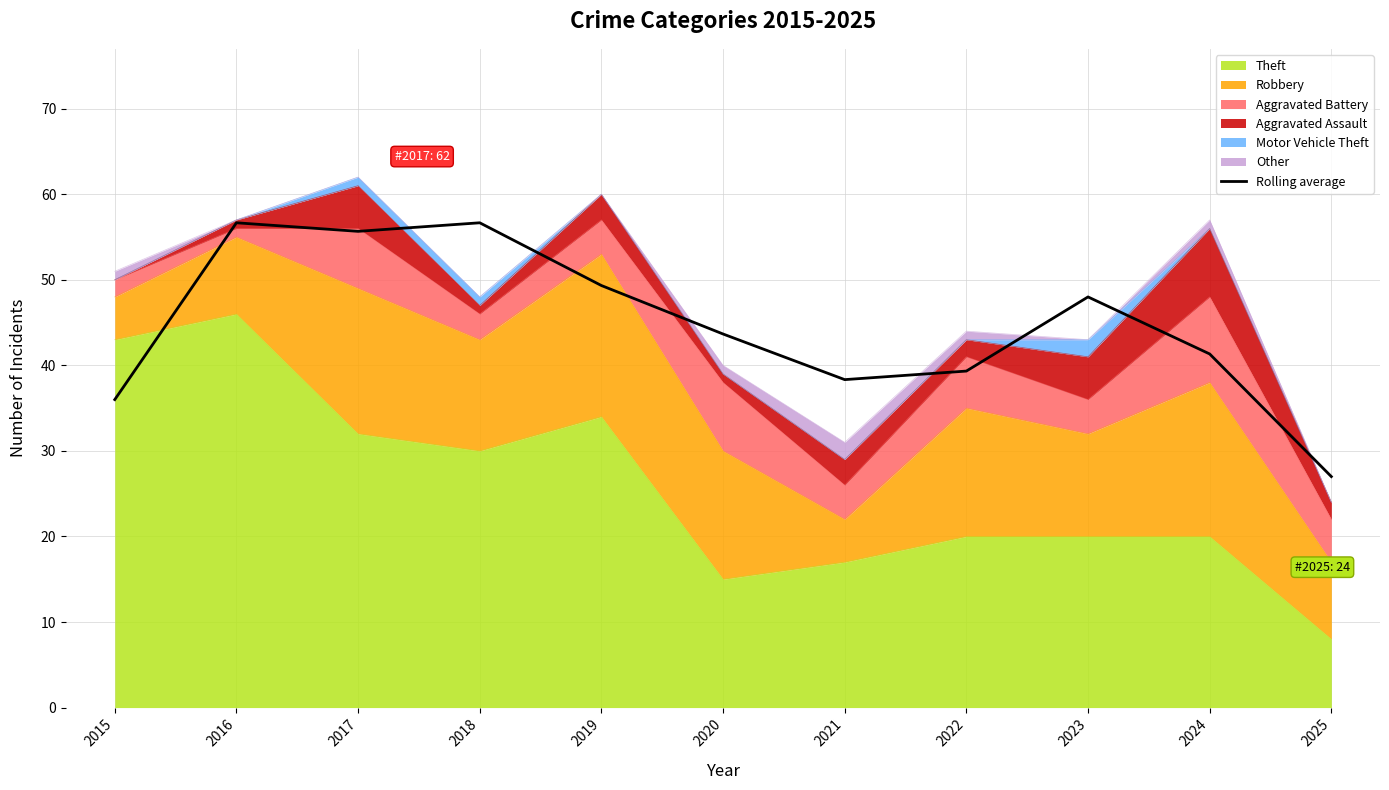

Rank the categories by value from lowest to highest.

2025, 2015, 2021, 2022, 2024, 2020, 2023, 2019, 2017, 2016, 2018